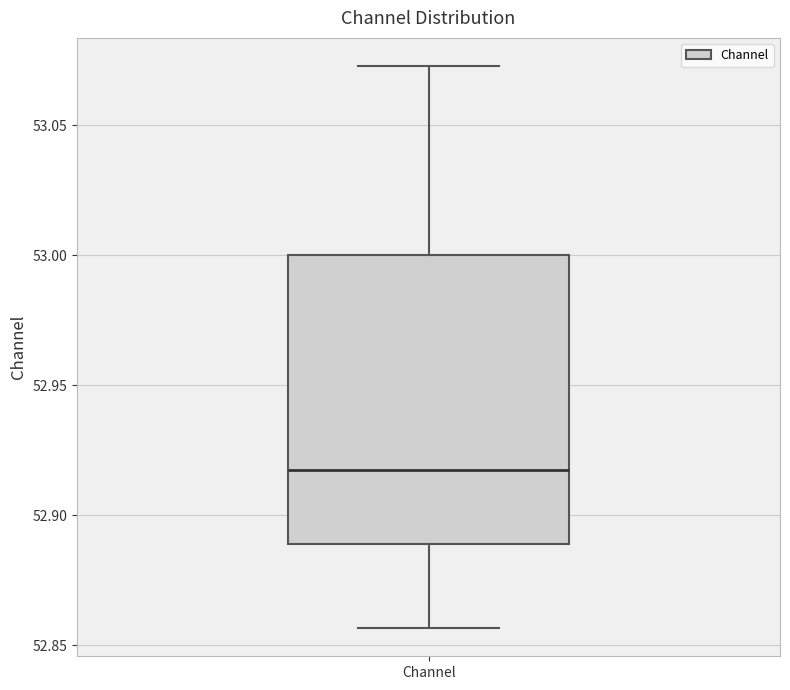

Transcribe this box plot: give where the median line is, the range the box spans, and where the two whiskers end, as read against the y-axis. The values are not printed on the chart, so give them approximately, as read against the axis.

median 52.915, box 52.890 to 53.000, whiskers 52.855 to 53.075